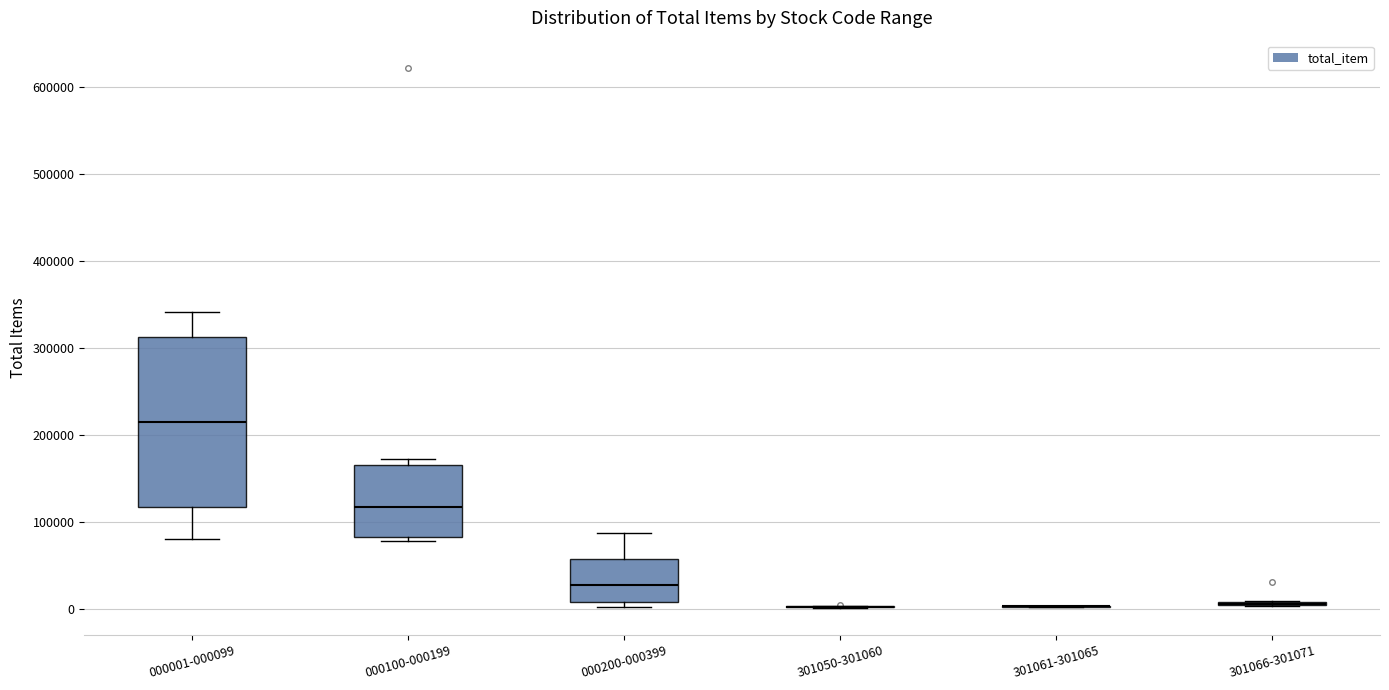

Reading left to right, transcribe this box plot: for each box, give where its median line is, the range the box spans, and where its two whiskers end, as read against the y-axis. The values are not printed on the chart, so give them approximately, as read against the axis.

000001-000099: median 220000, box 120000 to 310000, whiskers 80000 to 340000
000100-000199: median 120000, box 80000 to 170000, whiskers 80000 (just below the box's lower edge) to 170000 (just above the box's upper edge)
000200-000399: median 30000, box 10000 to 60000, whiskers 0 to 90000
301050-301060: box collapsed to a line at 0, whiskers 0 to 0
301061-301065: box collapsed to a line at 0, whiskers 0 to 0
301066-301071: box collapsed to a line at 10000, whiskers 0 to 10000